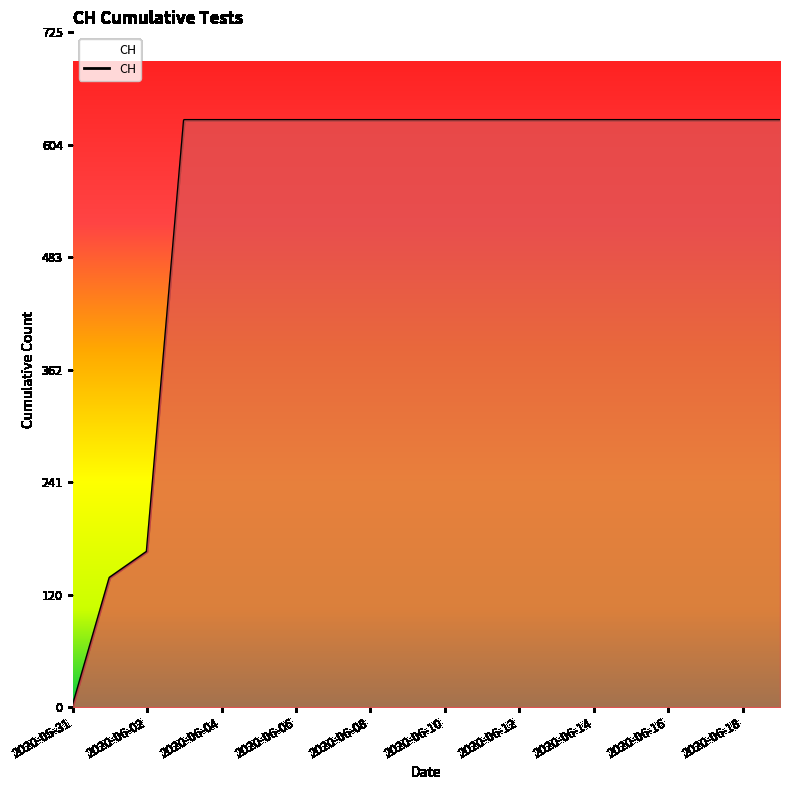

What is the greatest value displayed?

631